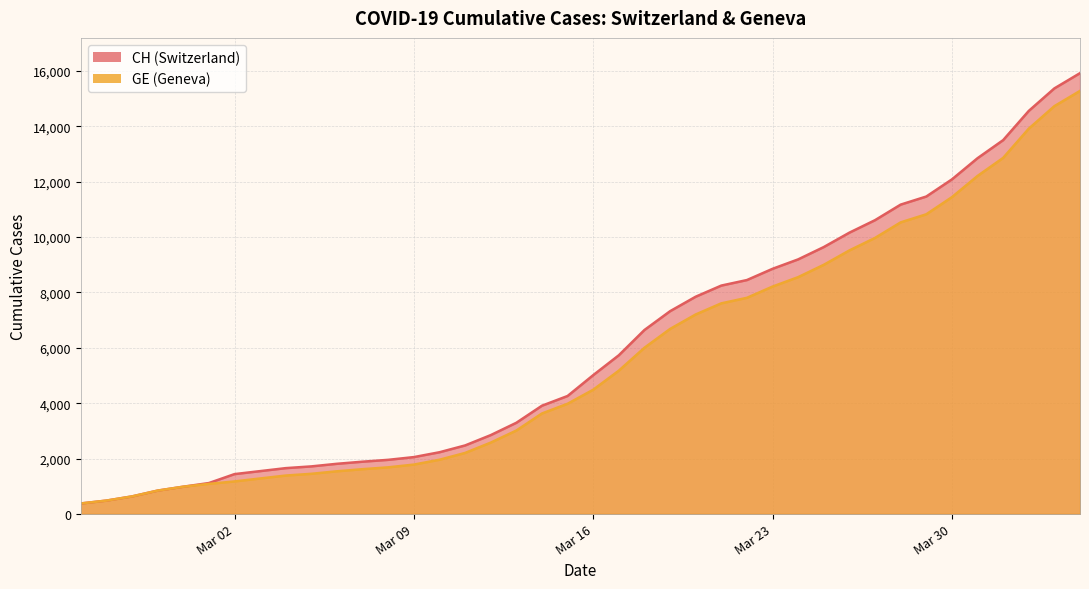

True or false: GE and CH intersect in this chart.

False